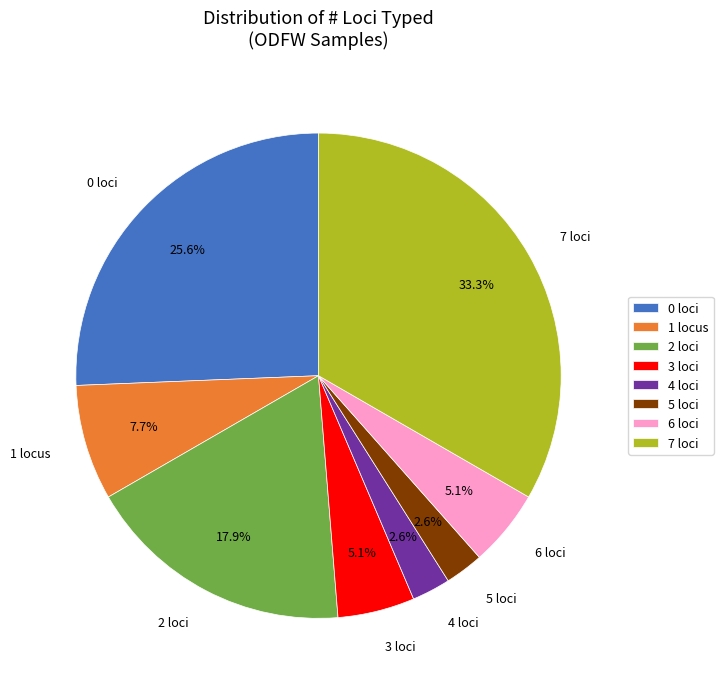

What percentage is NOT represented by 5 loci?

97.4%